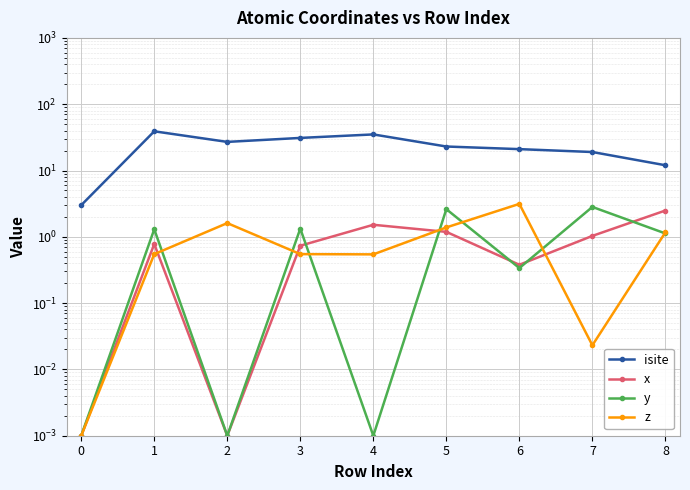

Which series ends up on top after the final intersection of y and z?

z